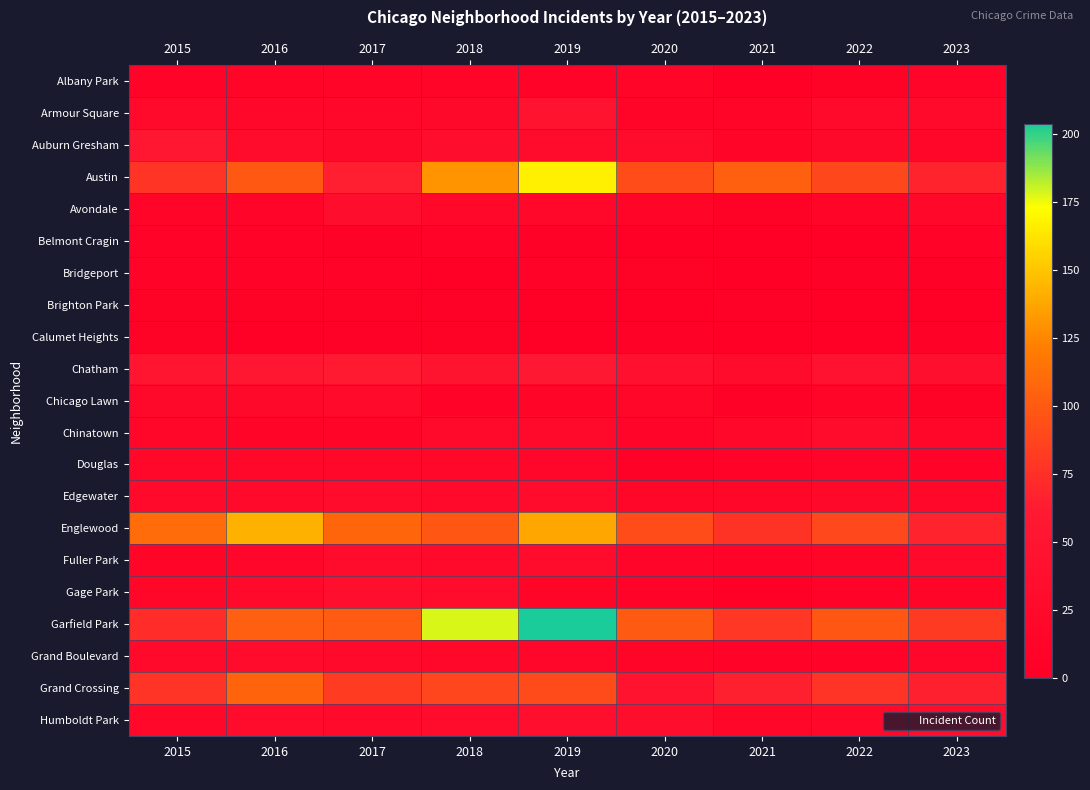

What is the total value across all series at 2017?

741